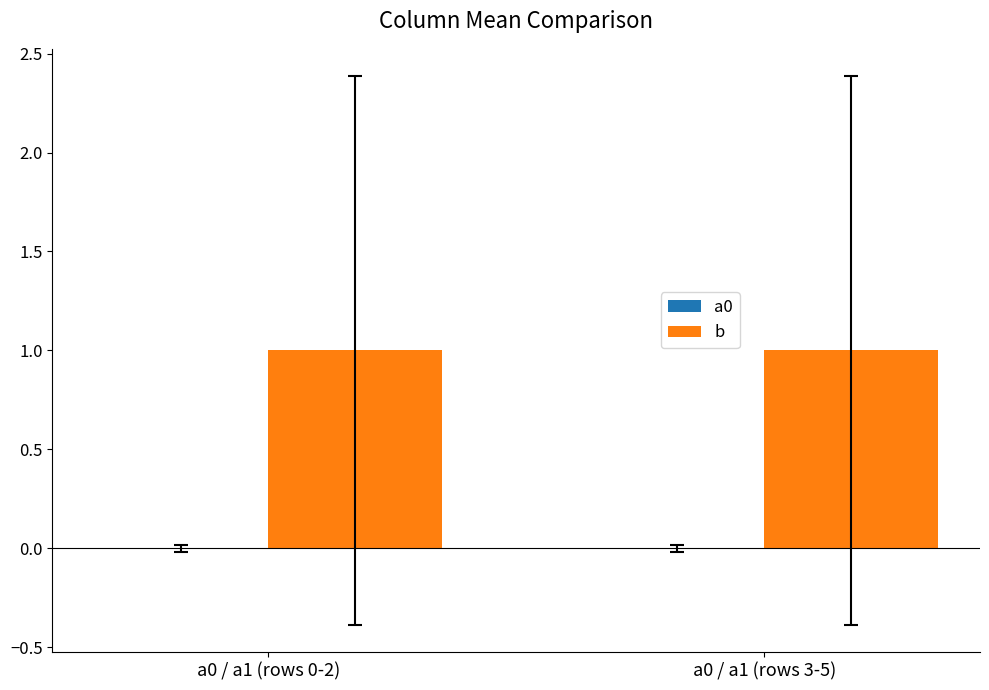

Which series has the largest total across all categories?

b